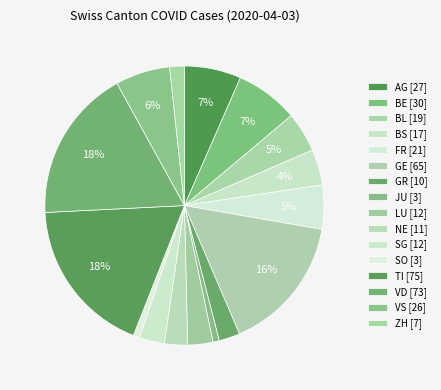

How many segments does this pie chart have?

16